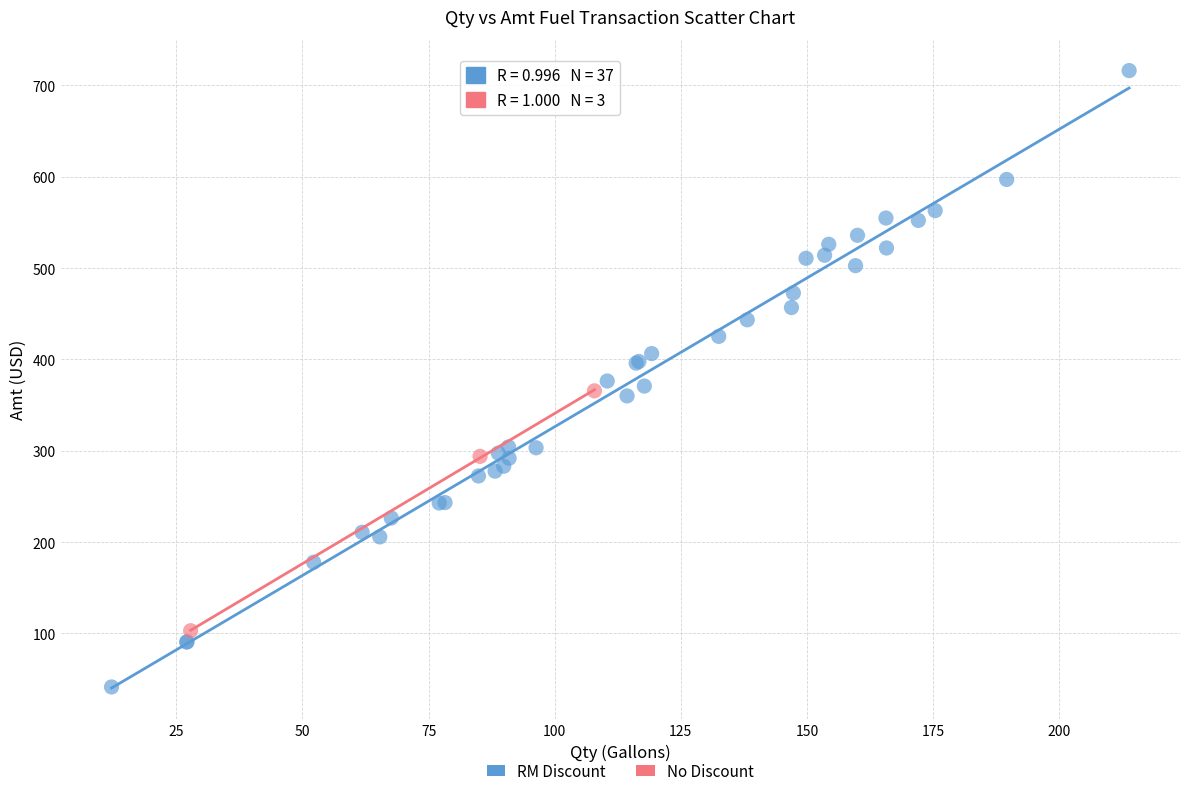

Which series has the largest Y range (max minus min)?

RM Discount